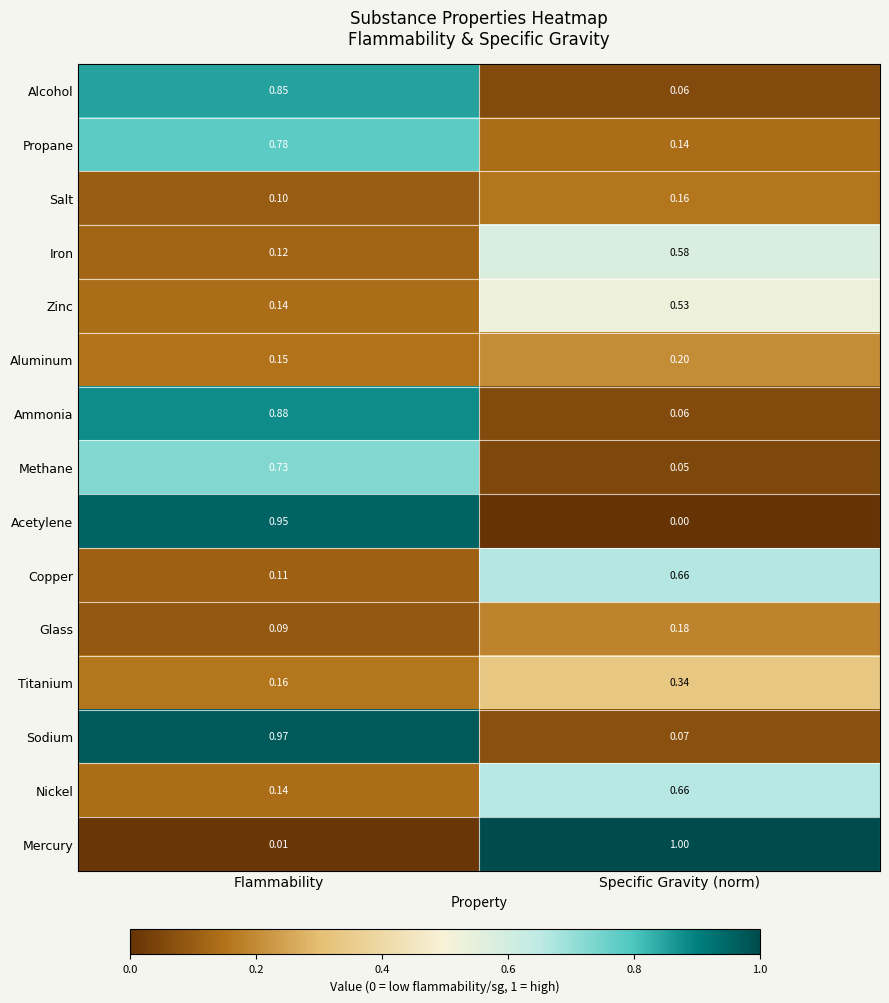

List the labels in order of Salt value, largest first.

Specific Gravity (norm), Flammability